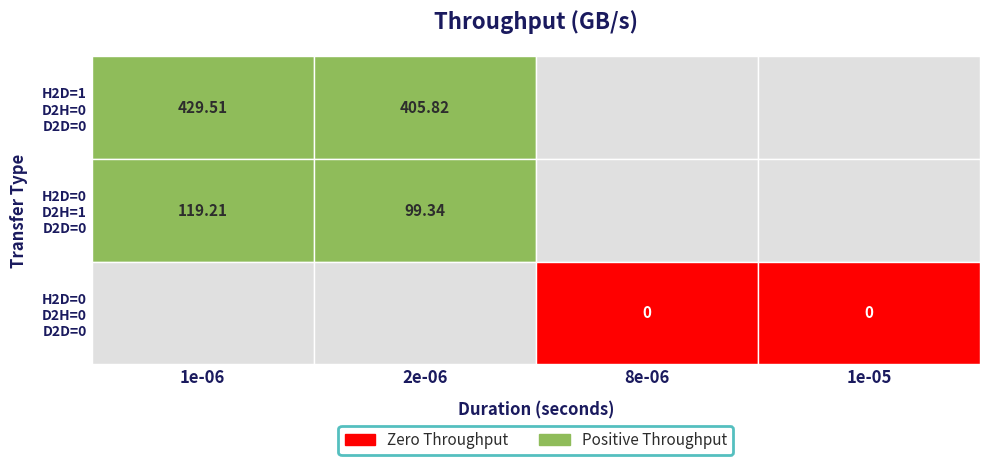

Which series has the largest total across all categories?

(H2D=1, D2H=0)